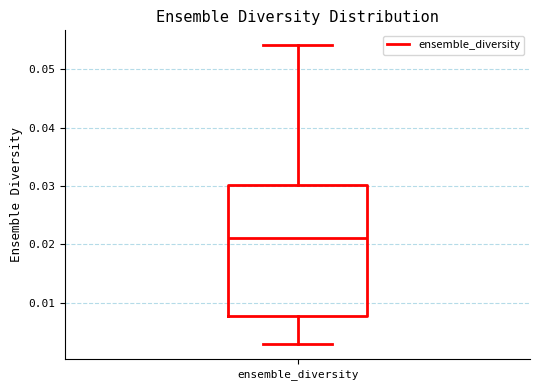

Where does the lower whisker of the box for ensemble_diversity end on the y-axis? The values are not printed on the chart, so give them approximately, as read against the axis.

0.003